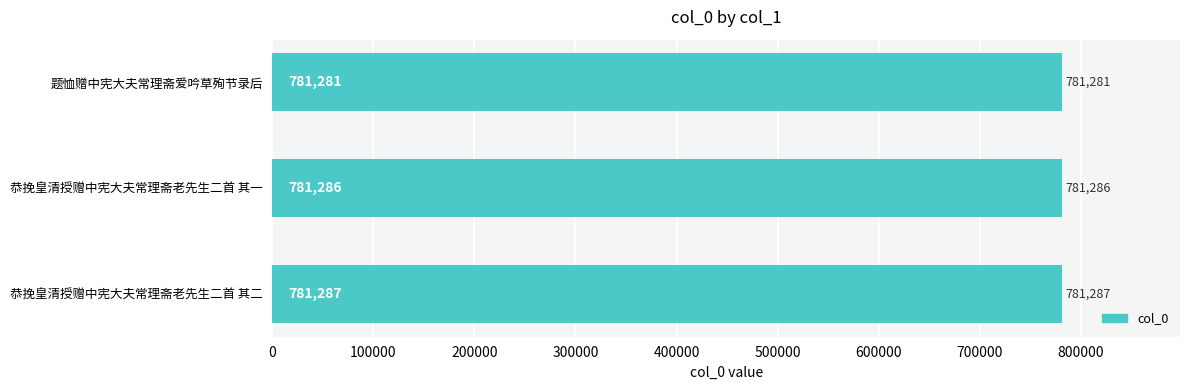

How many values are between 781281 and 781287?

3